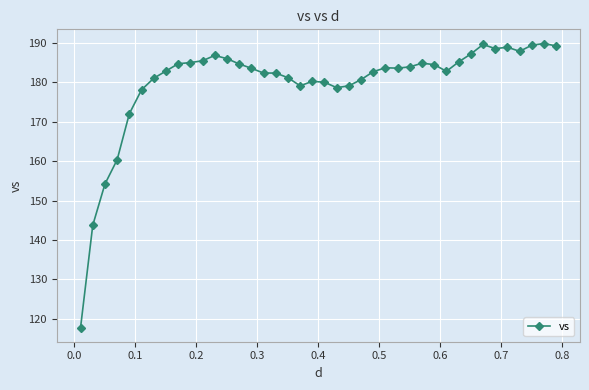

What is the maximum value shown in the chart?

189.9